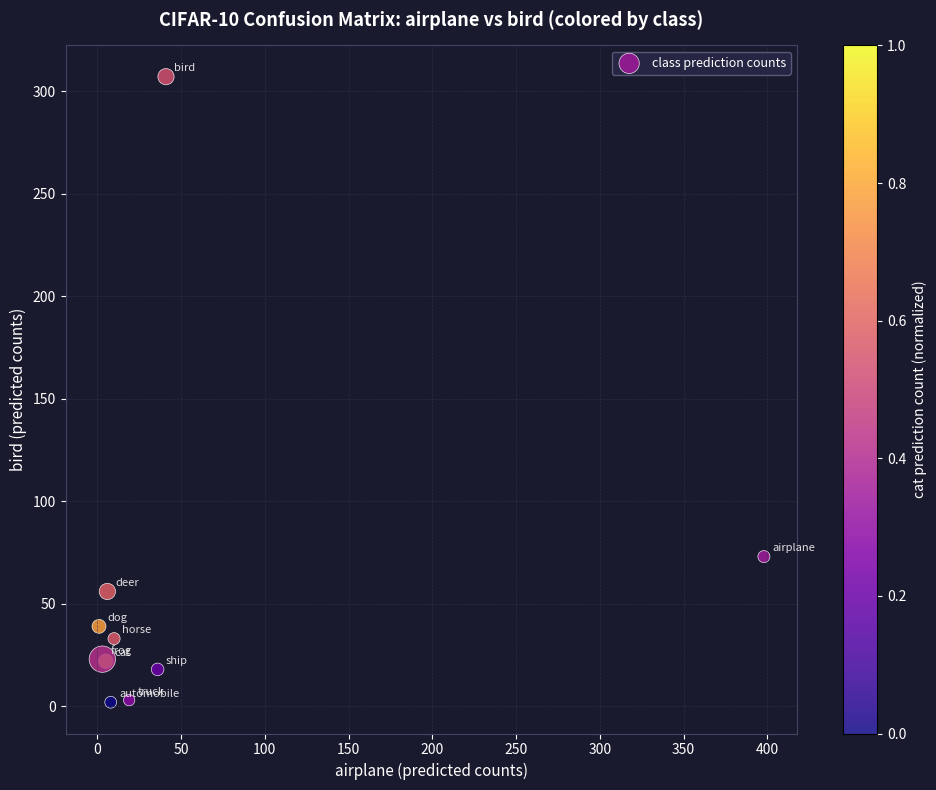

What Y value in the scatter plot is closest to 154?

73